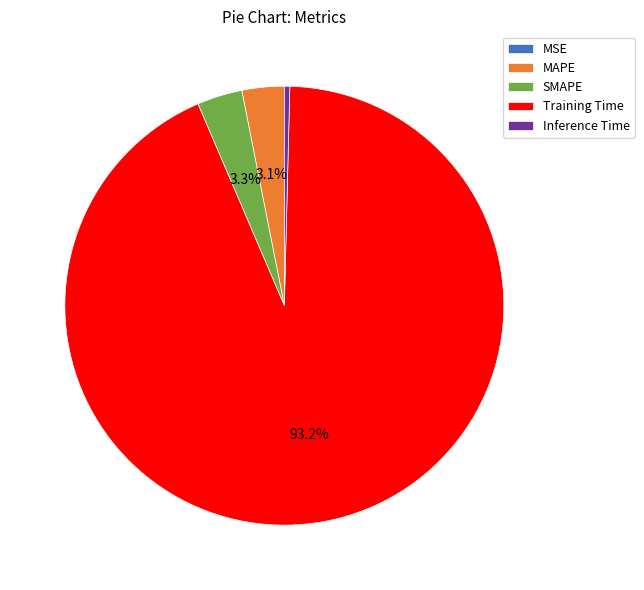

True or false: Training Time accounts for 93% of the total.

True